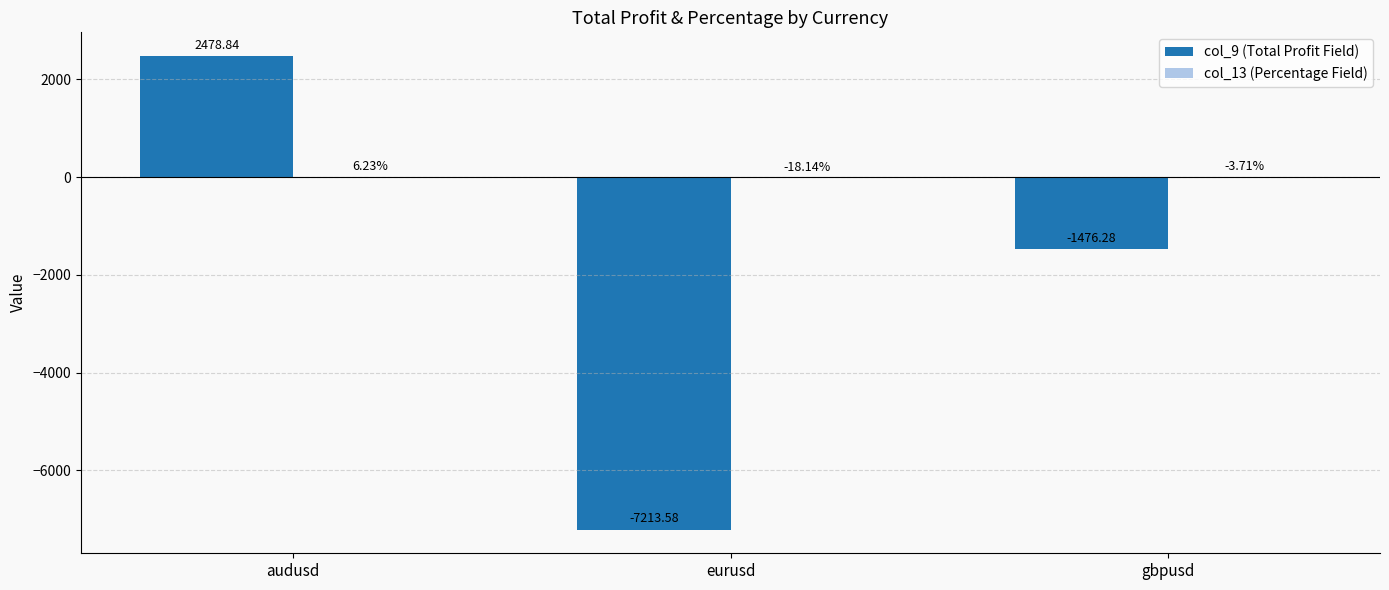

At which label is col_9 (Total Profit Field) closest to -2367?

gbpusd